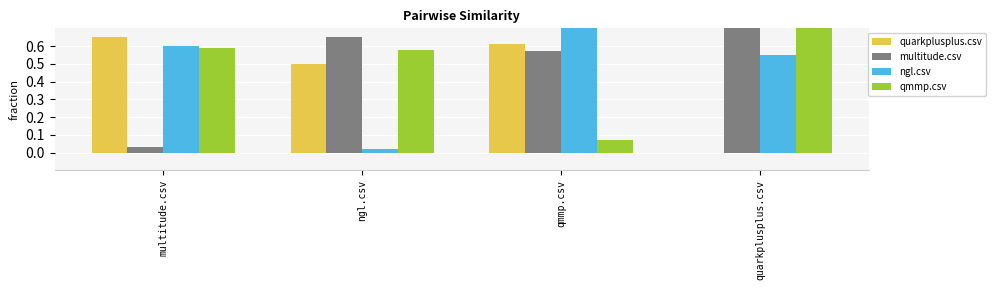

How many categories are shown in the chart?

4